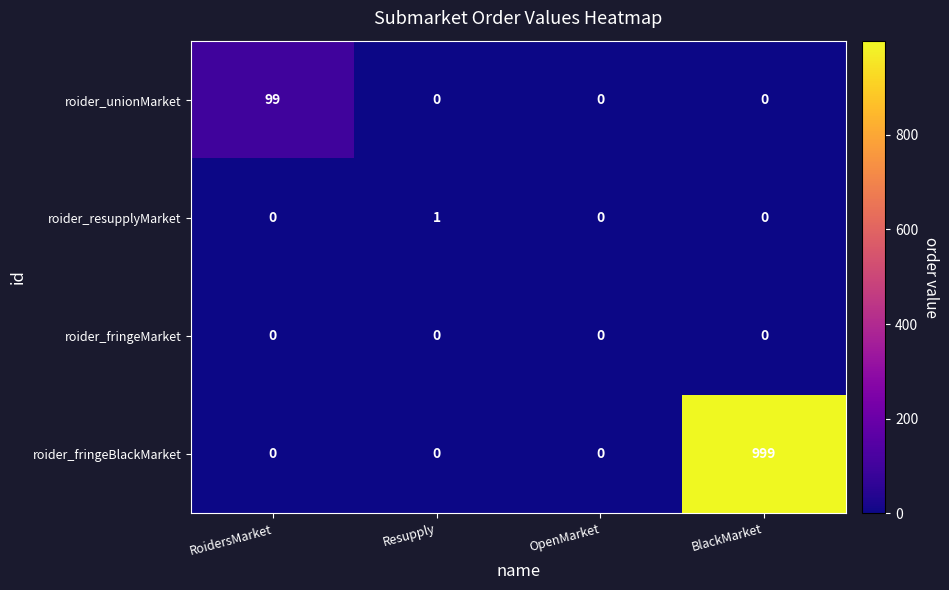

Reading left to right, extract all data points from this chart.

roider_unionMarket: RoidersMarket=99	Resupply=0	OpenMarket=0	BlackMarket=0
roider_resupplyMarket: RoidersMarket=0	Resupply=1	OpenMarket=0	BlackMarket=0
roider_fringeMarket: RoidersMarket=0	Resupply=0	OpenMarket=0	BlackMarket=0
roider_fringeBlackMarket: RoidersMarket=0	Resupply=0	OpenMarket=0	BlackMarket=999